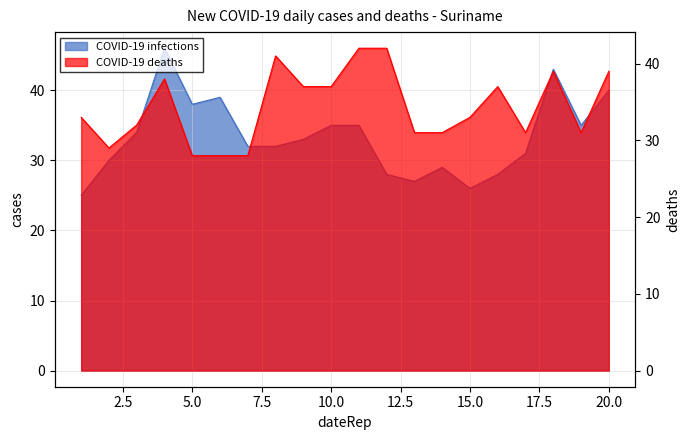

How many lines are shown in the chart?

2